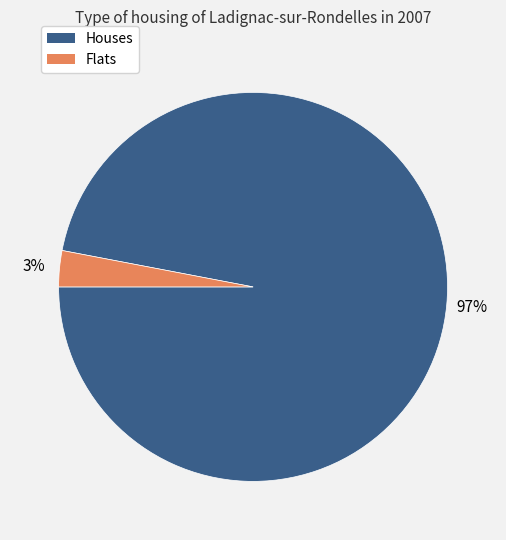

To the nearest percent, what is the average slice percentage?

50%